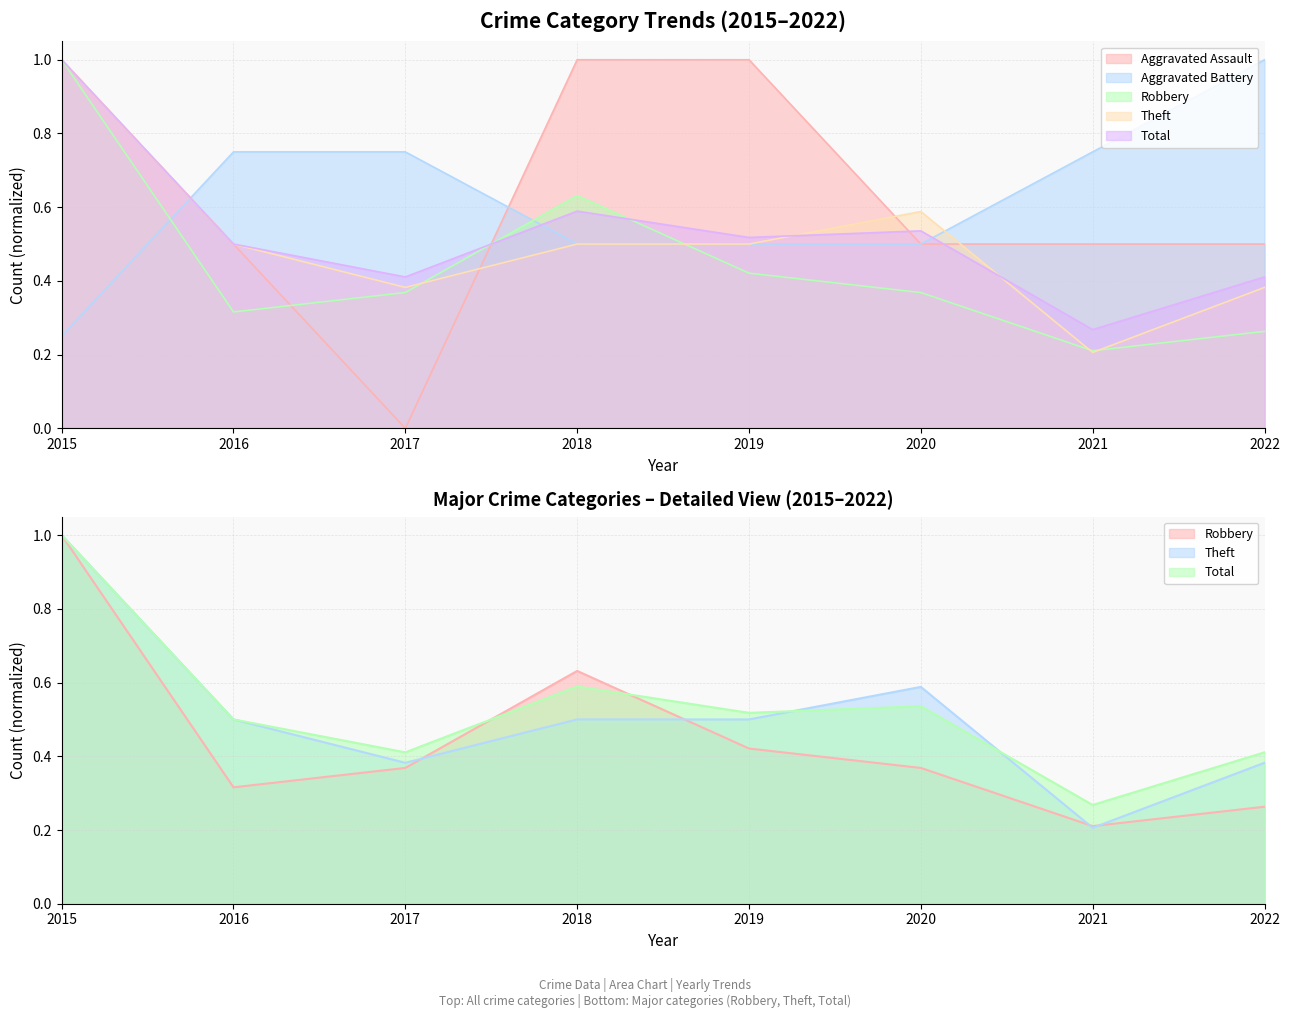

What is the sum of all Total values?

4.2